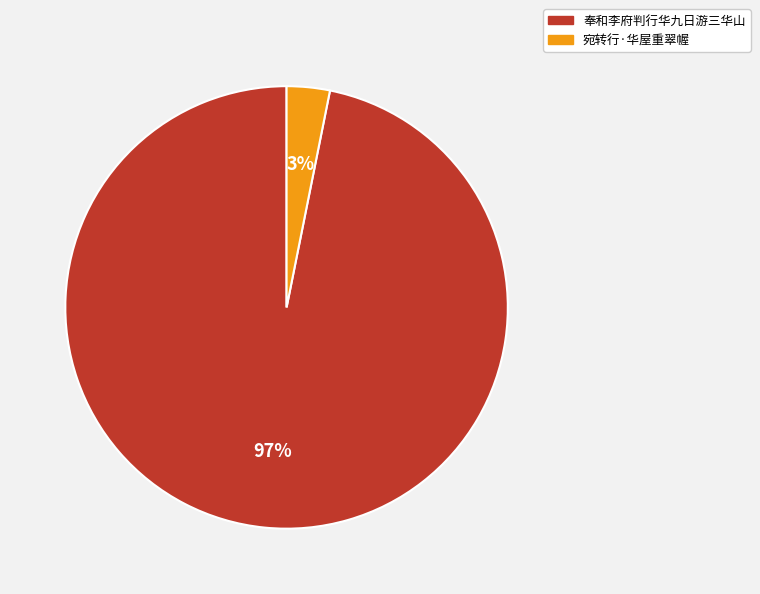

Which category has the biggest portion of the pie?

奉和李府判行华九日游三华山